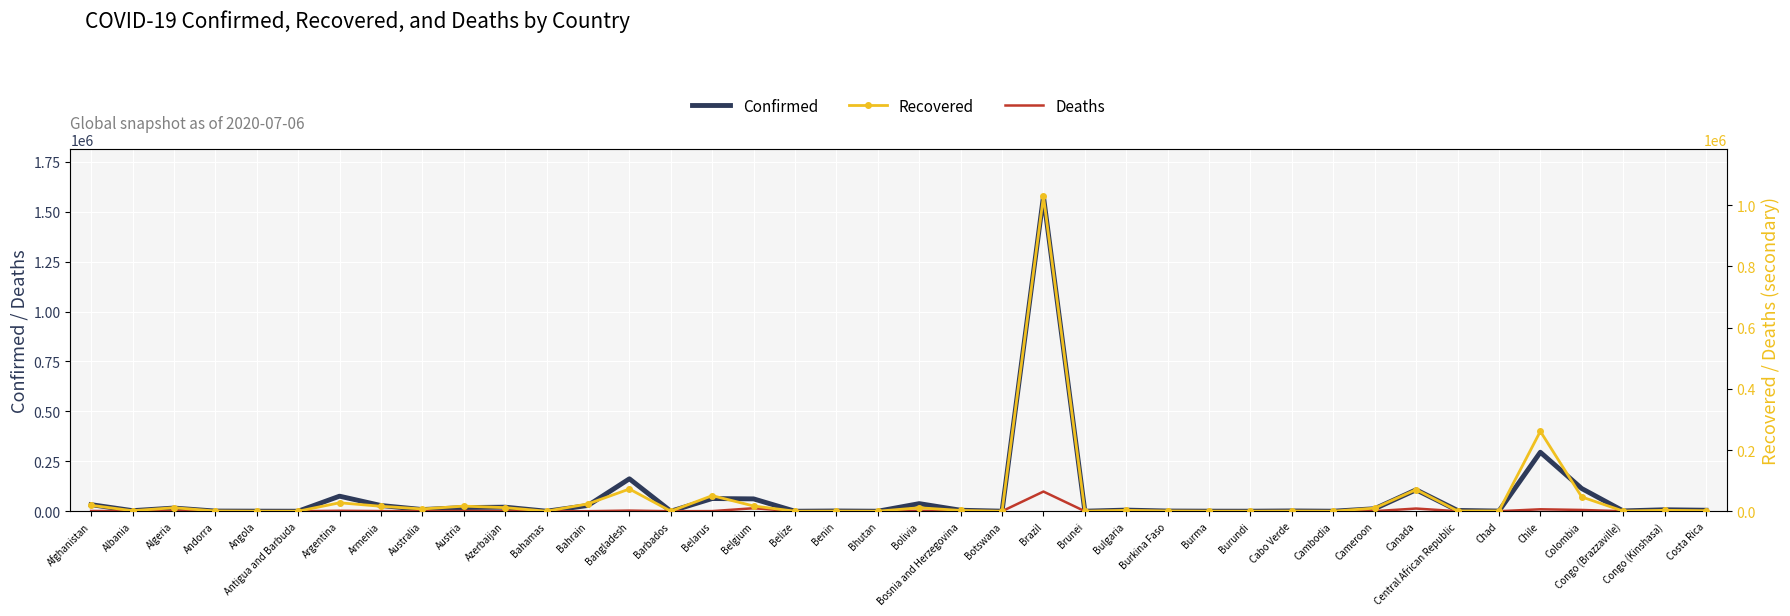

What is the total value across all series at Cambodia?

272